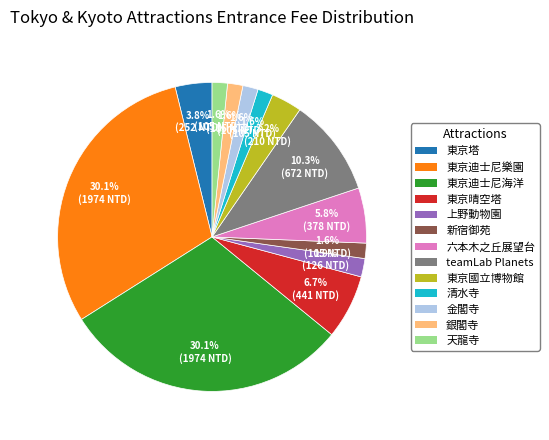

How many segments does this pie chart have?

13